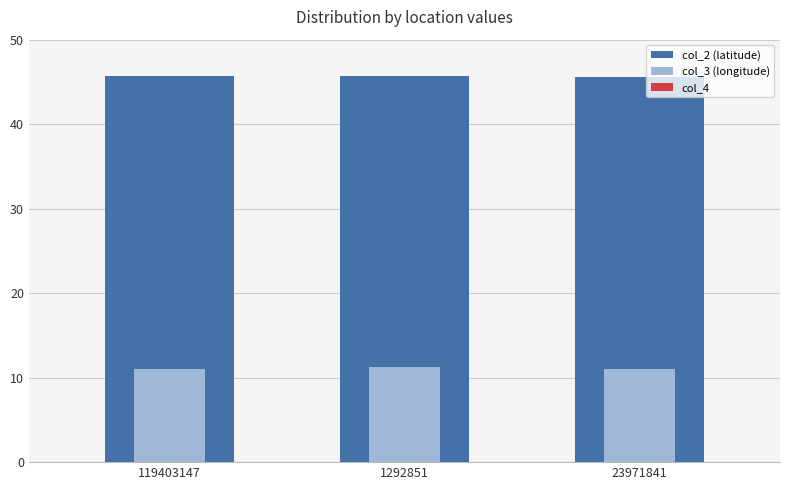

What position from the right is 23971841?

1